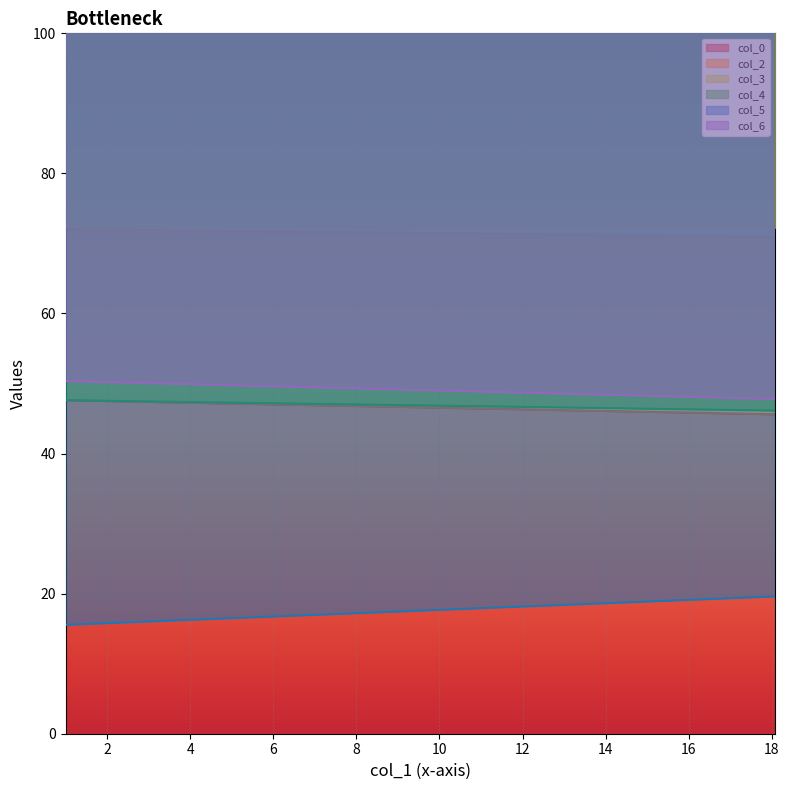

What is the lowest value of the col_0 series?

45.6